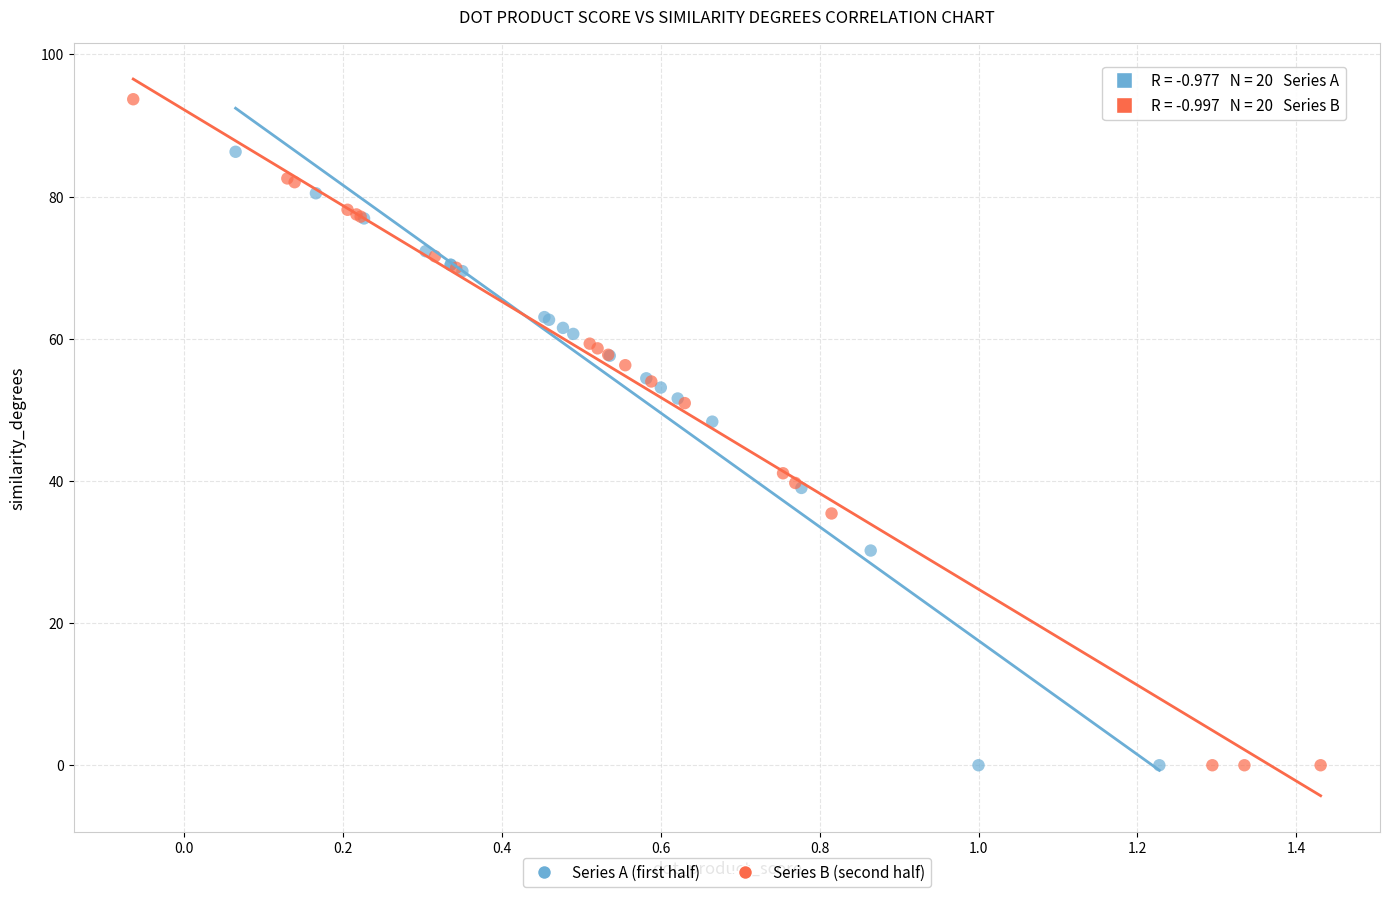

Which series reaches the maximum Y coordinate?

Series B (second half)